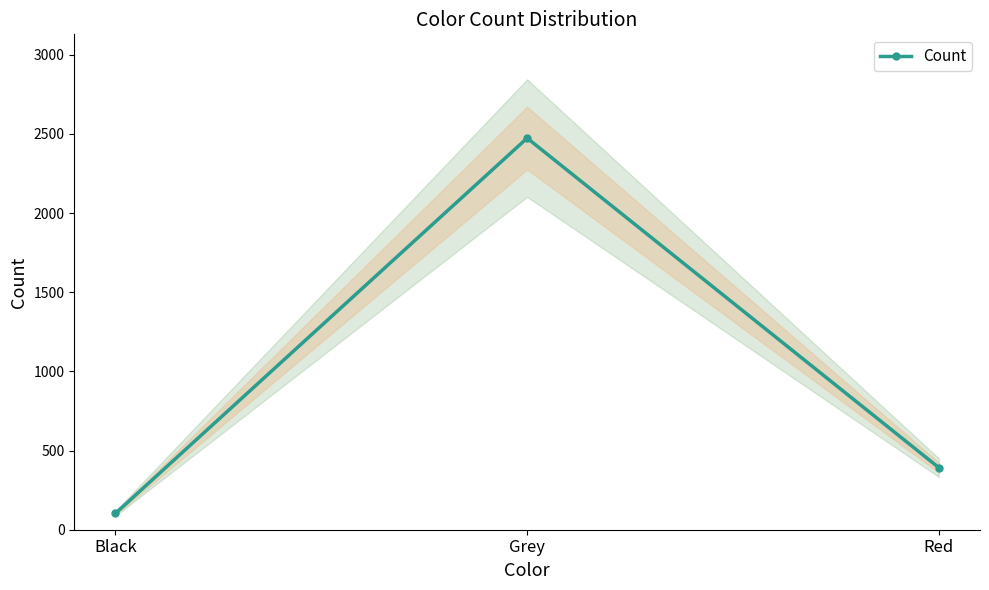

Does the chart display data point markers on the line(s)?

Yes